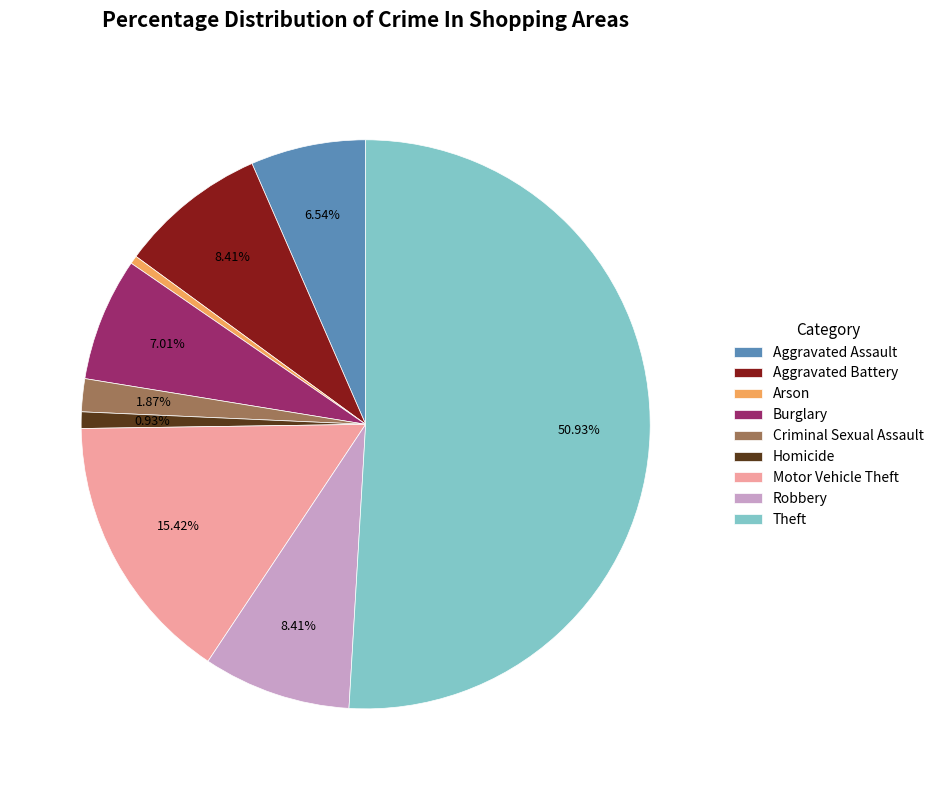

Between Homicide and Burglary, which is larger?

Burglary